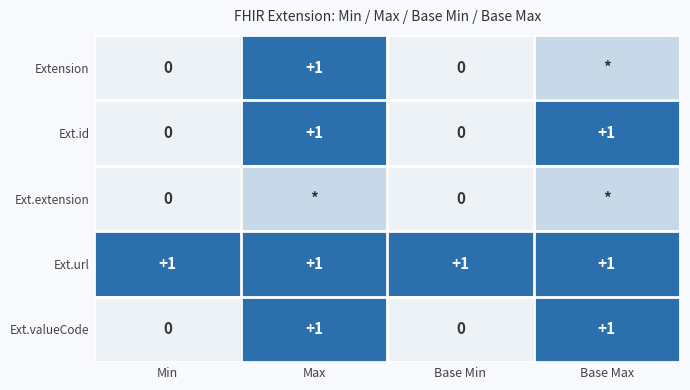

The value of Ext.valueCode at Base Max is 0. True or false?

False